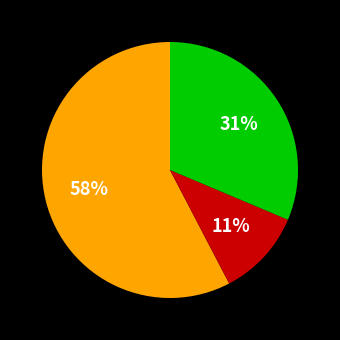

Is there a majority slice in this chart?

Yes